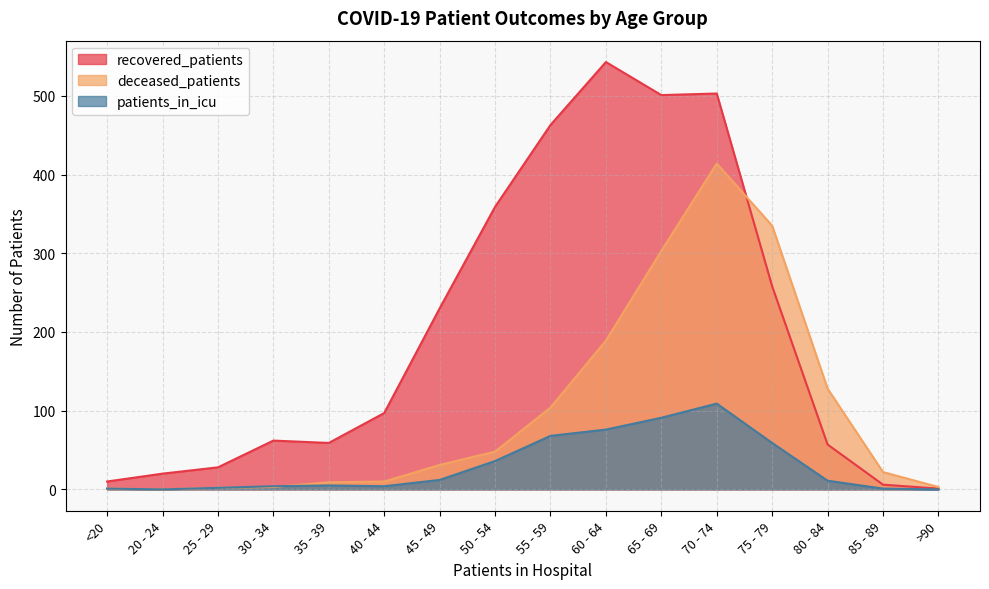

How many data points in deceased_patients are above 31?

7